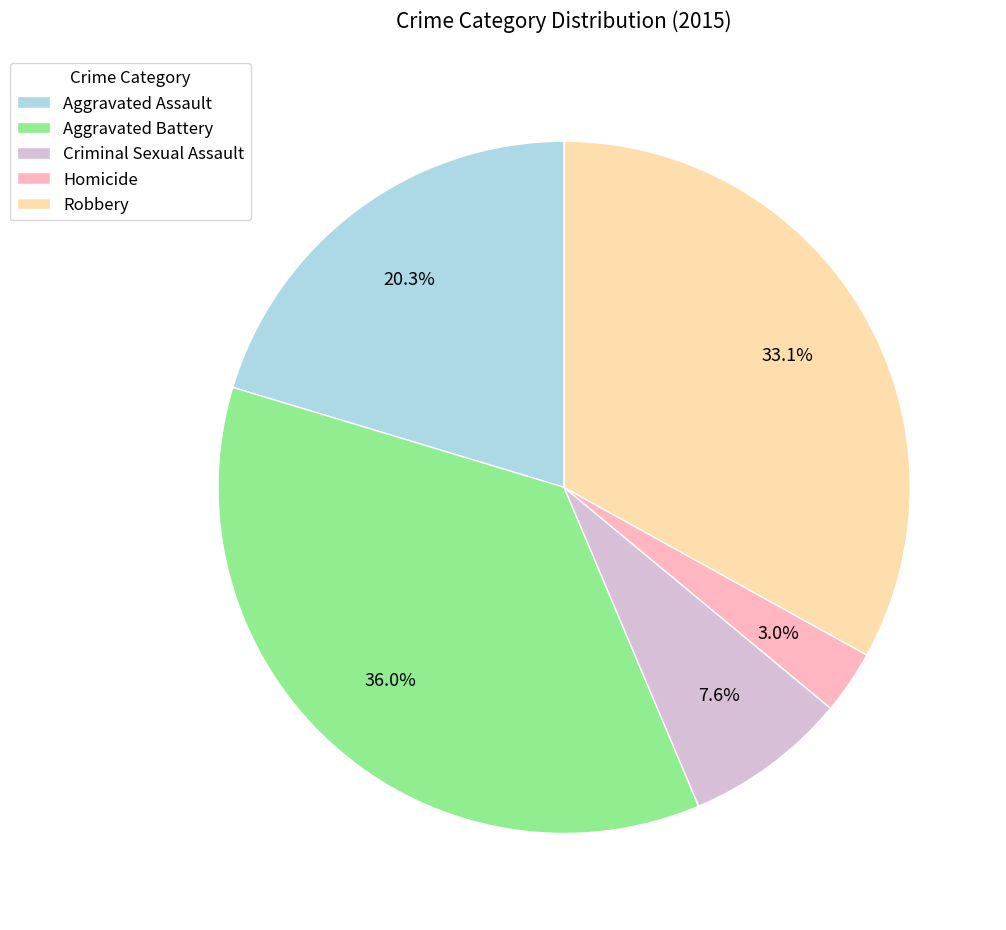

Combined, do Homicide and Aggravated Battery account for over 50%?

No